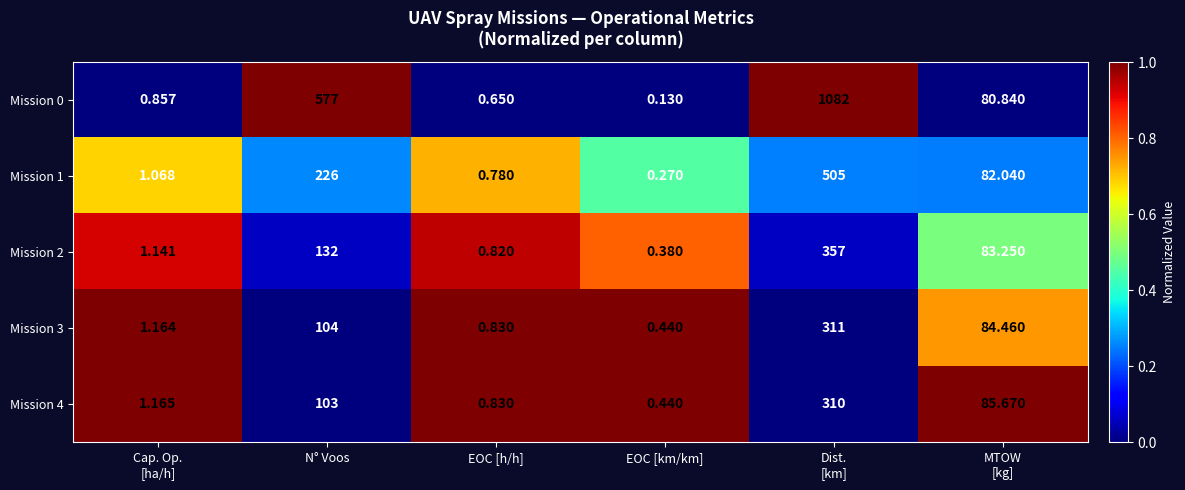

Which series changed the most between N° Voos and EOC [h/h]?

Mission 0